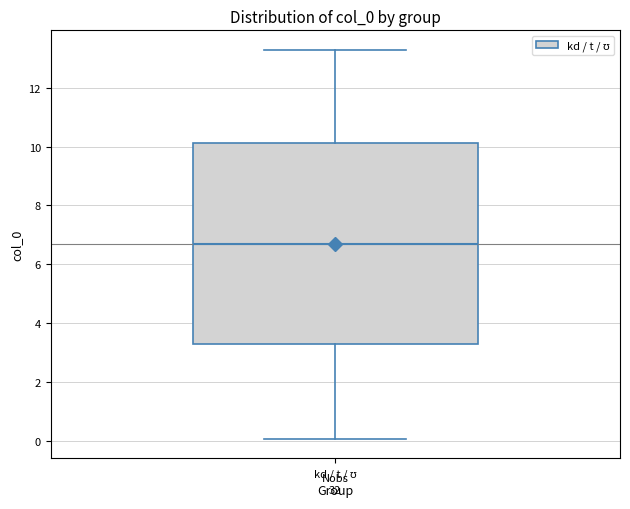

Where does the upper whisker of the box for kd / t / ʊ end on the y-axis? The values are not printed on the chart, so give them approximately, as read against the axis.

13.2